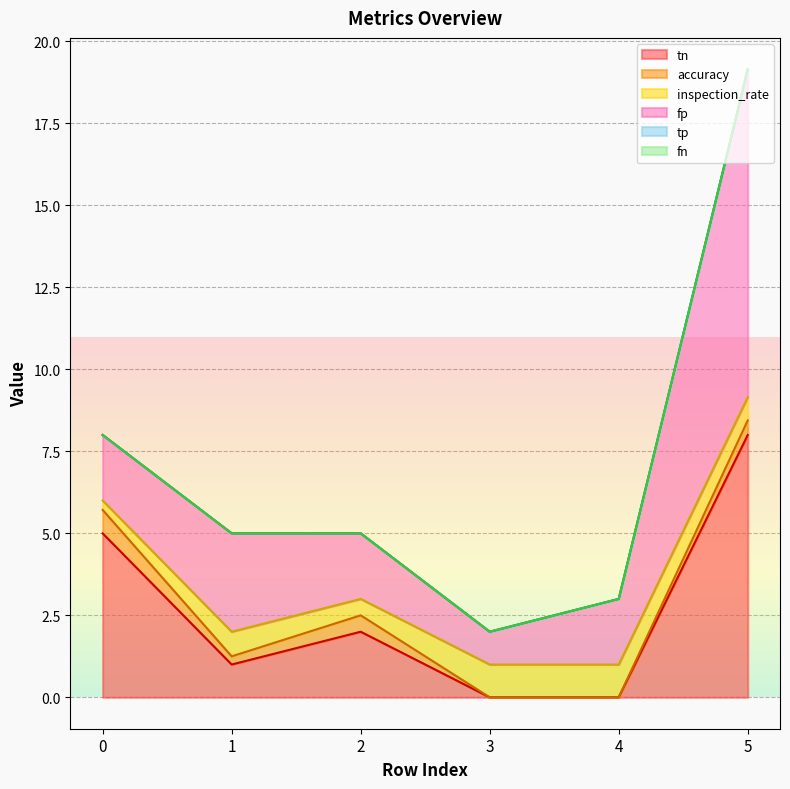

True or false: fp has a value of 2.0 at 4.

True